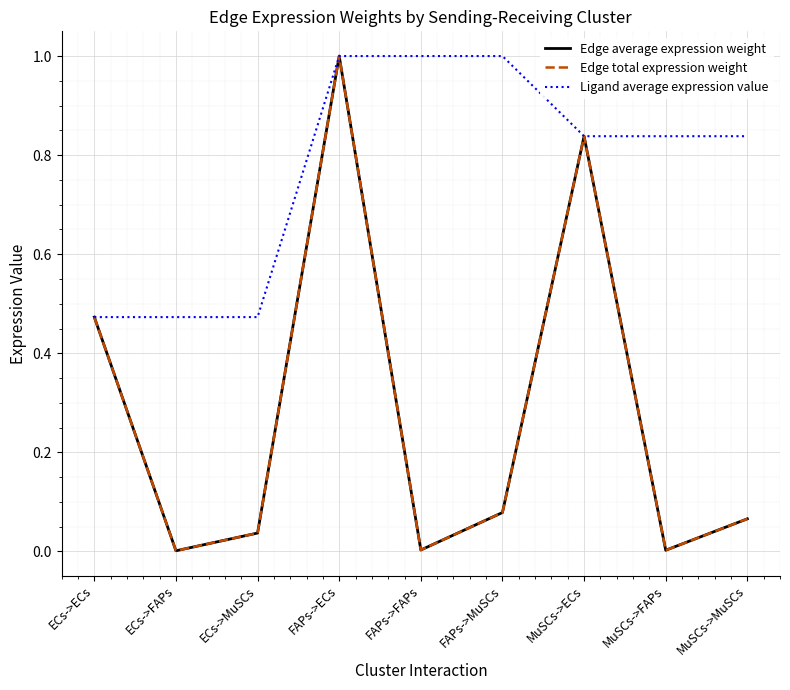

Is it true that Ligand average expression value equals 0.3 at MuSCs->ECs?

False